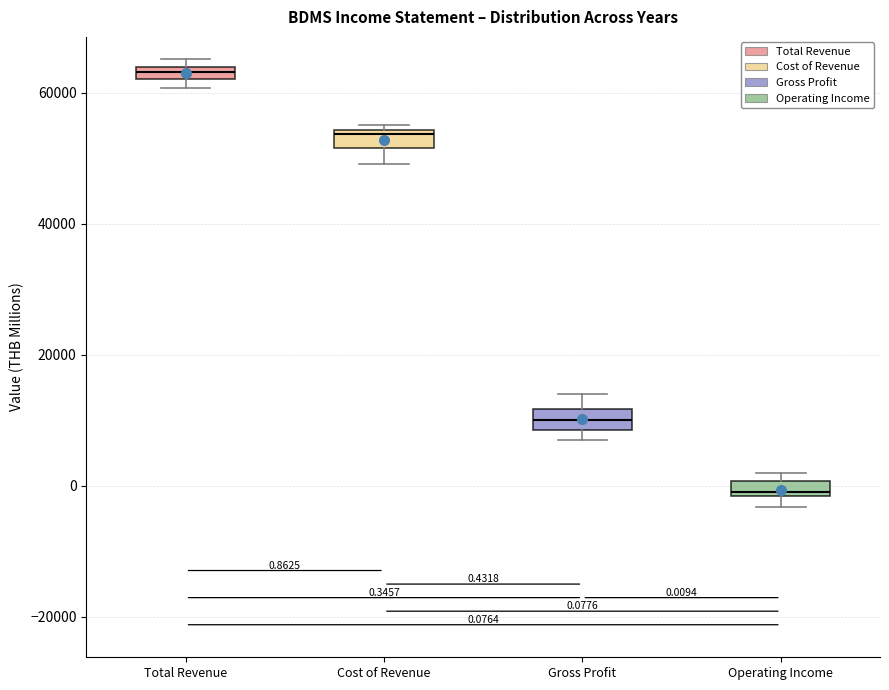

Which box's median line is the lowest?

Operating Income